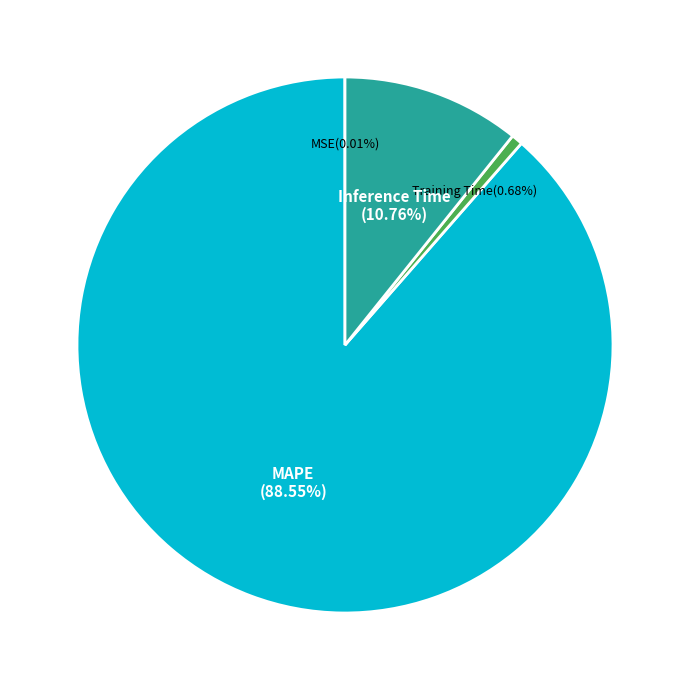

Is there a majority slice in this chart?

Yes